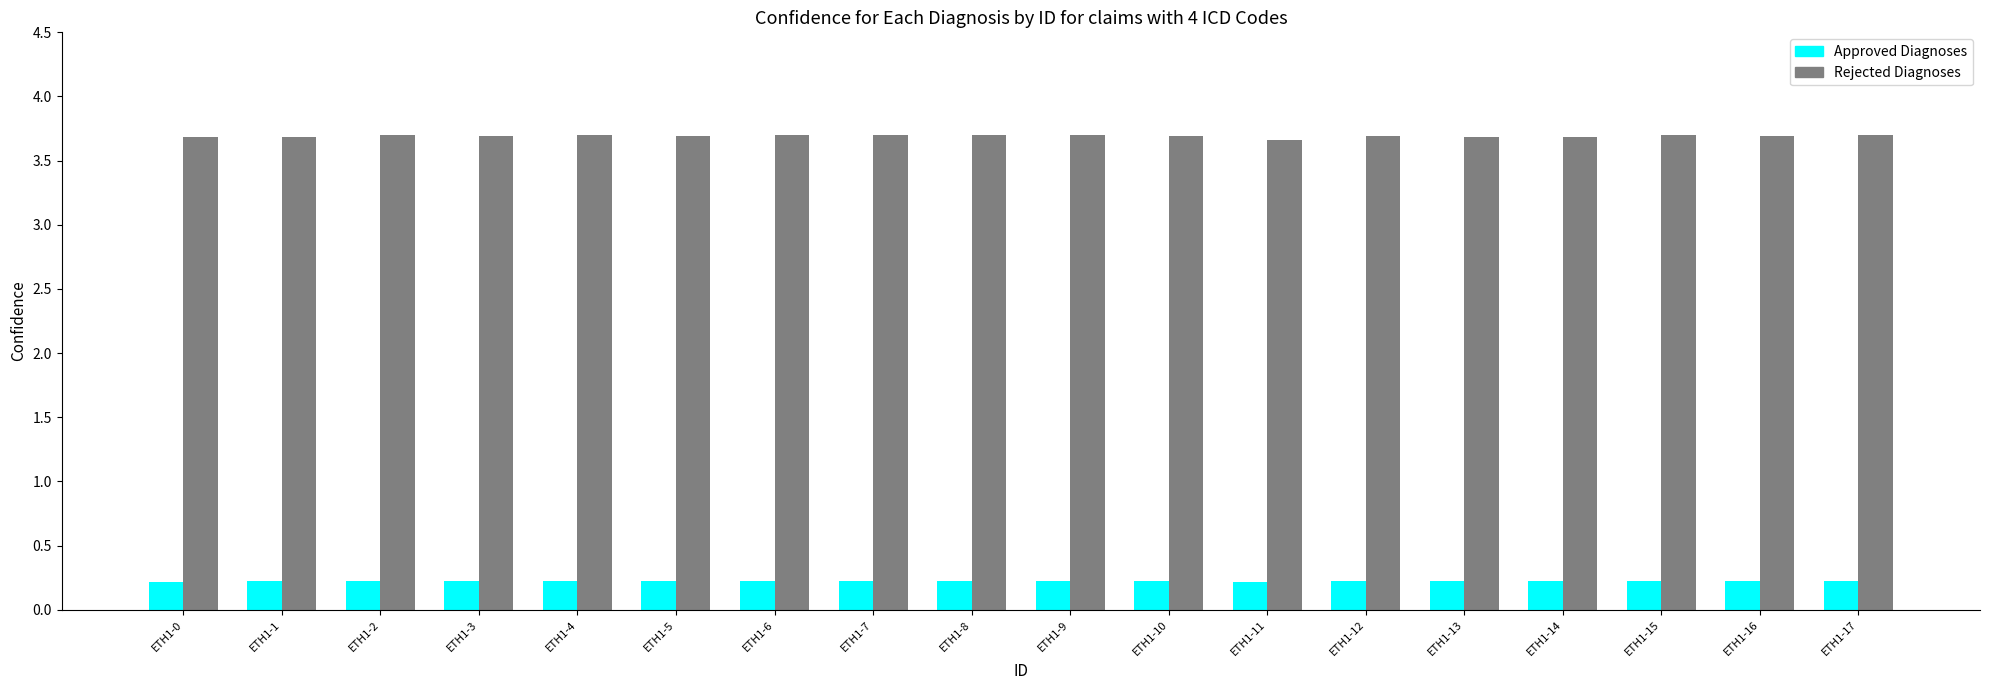

What is the minimum value for Rejected Diagnoses?

3.7